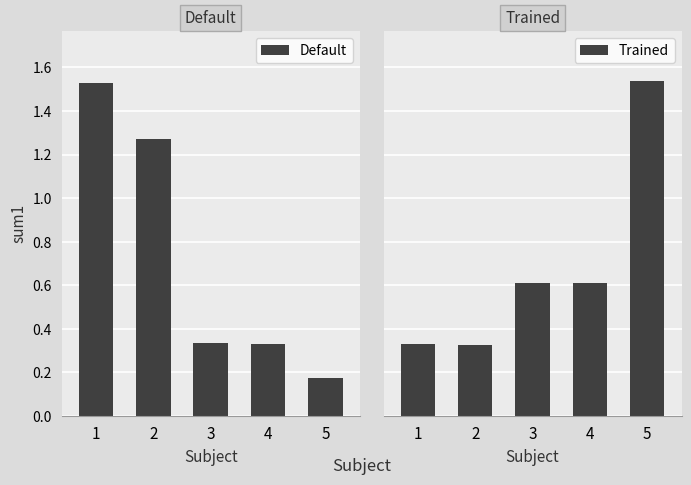

The value of Default at 2 is 1.3. True or false?

True